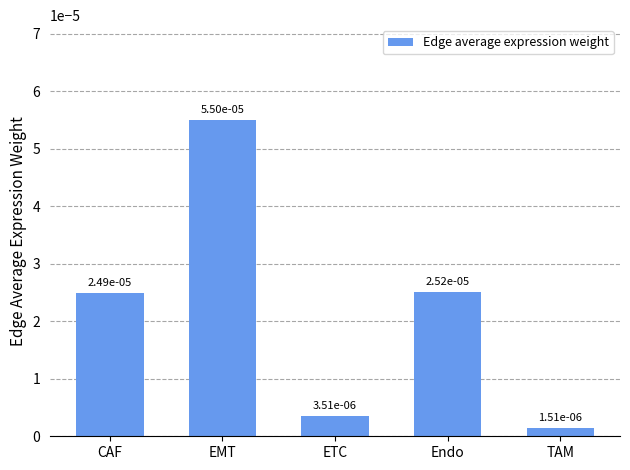

What is the label of the 3rd bar from the left?

ETC